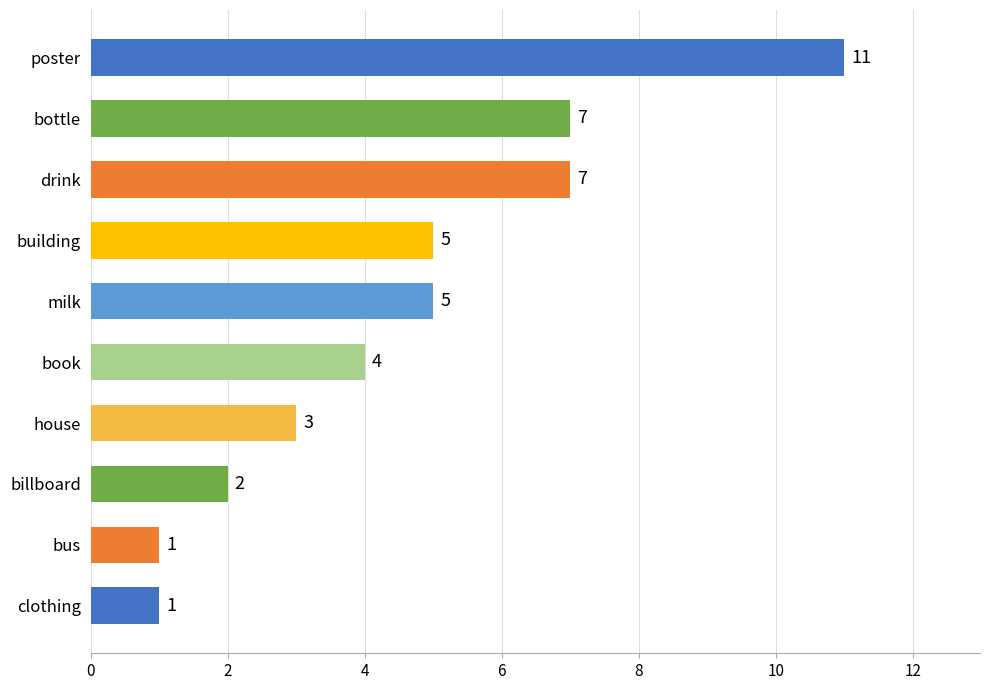

Reading bottom to top, transcribe all the data shown in this chart.

clothing=1	bus=1	billboard=2	house=3	book=4	milk=5	building=5	drink=7	bottle=7	poster=11